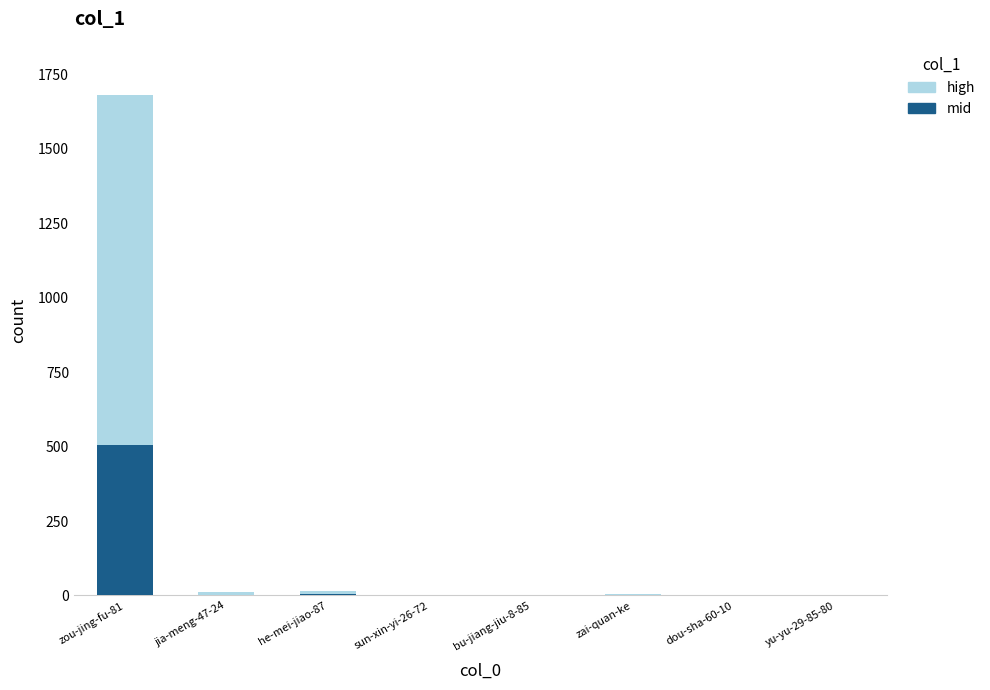

What is the sum of all mid values?

514